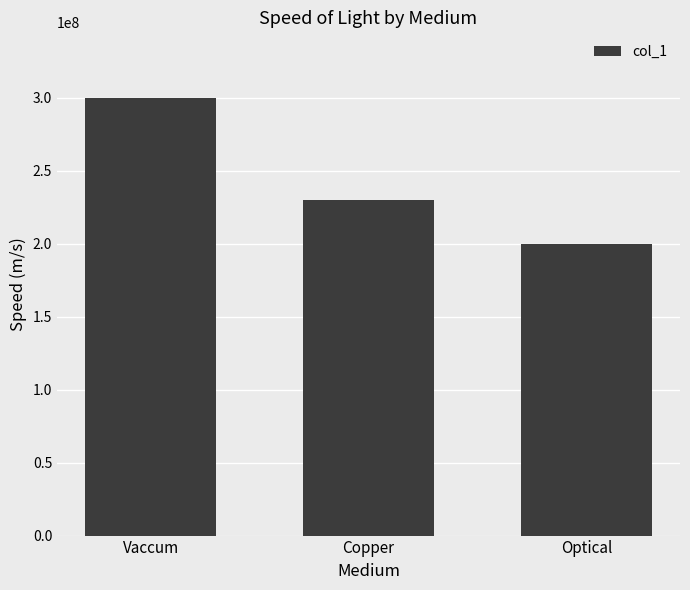

Rank the categories by value from highest to lowest.

Vaccum, Copper, Optical